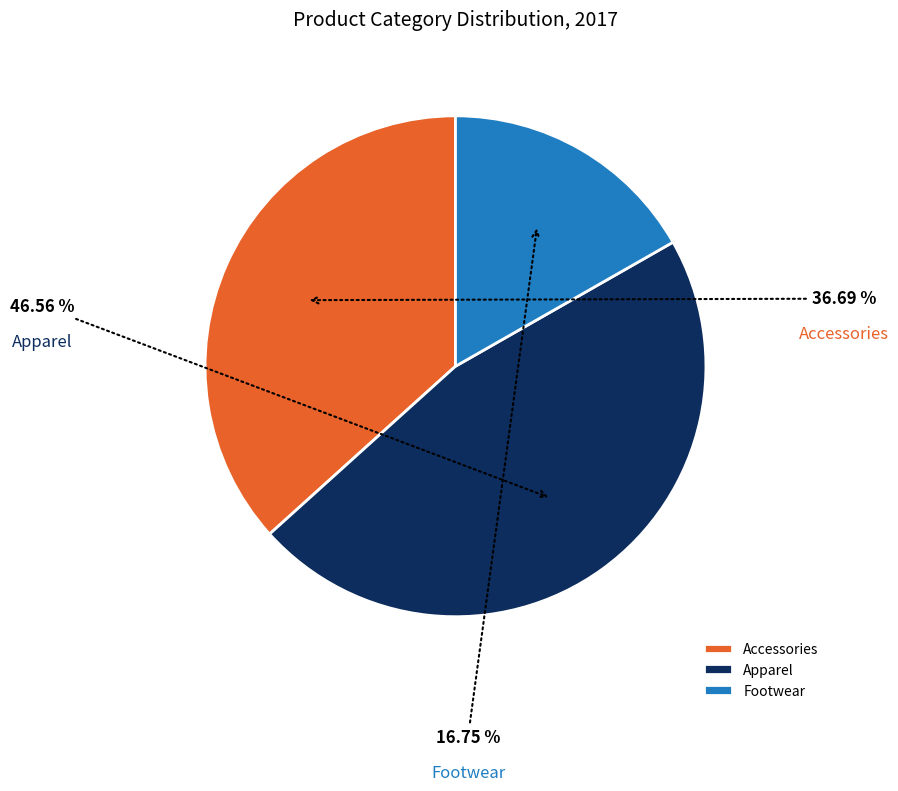

Which has a higher value, Footwear or Apparel?

Apparel